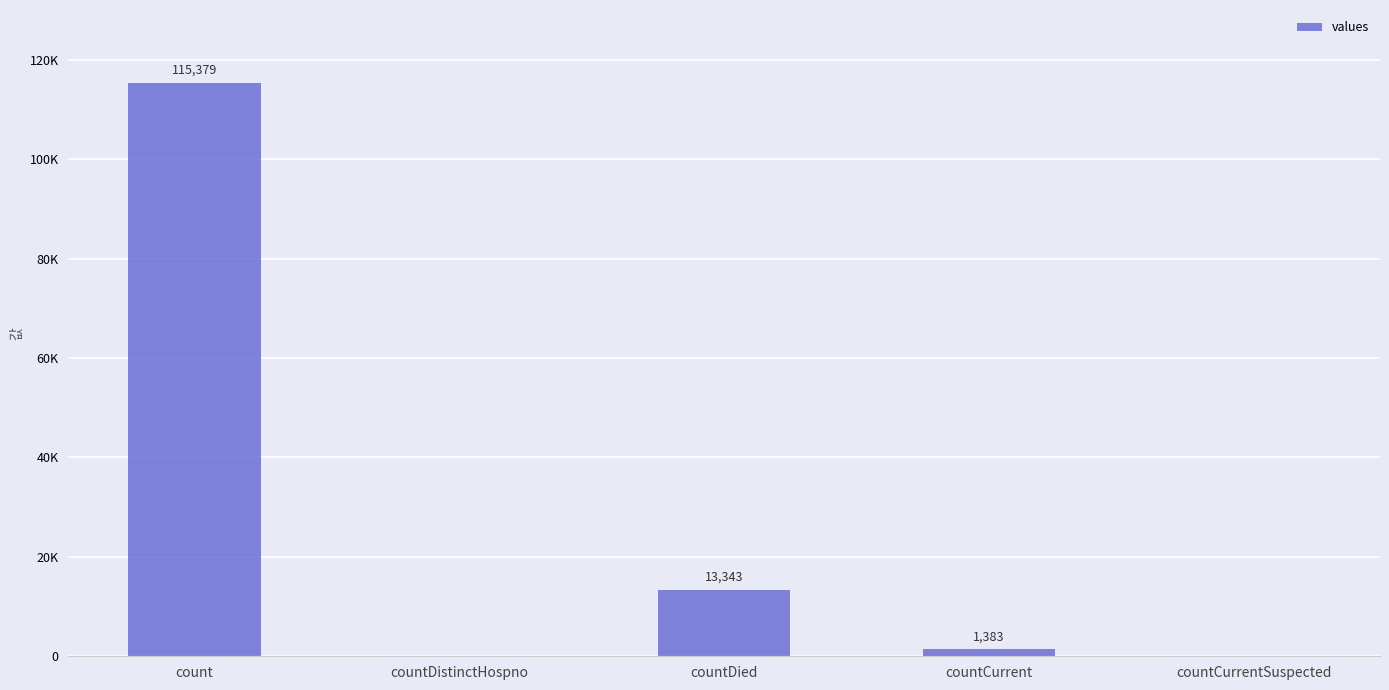

Are the bars horizontal?

No